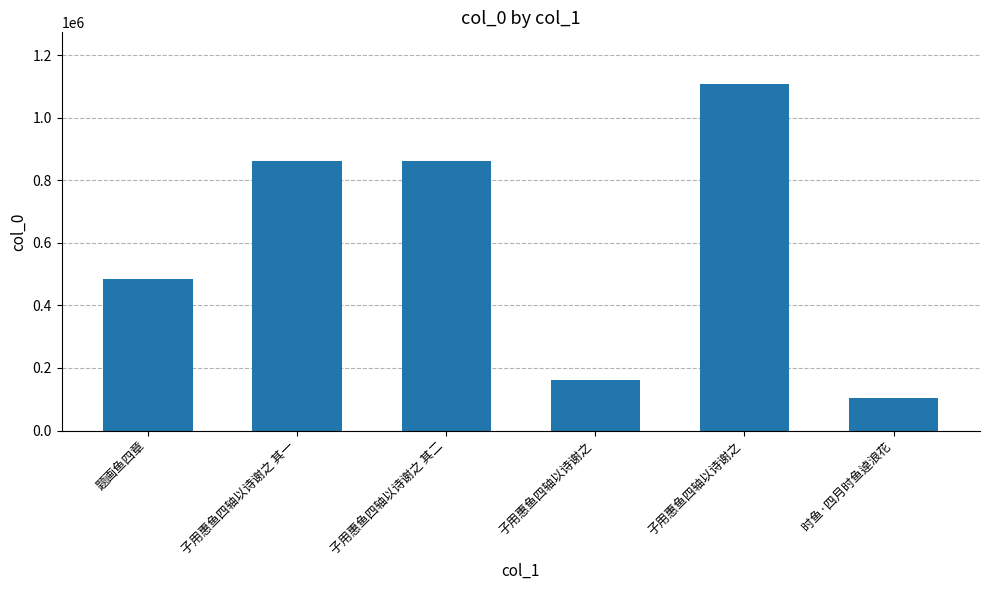

How many distinct data groups are displayed?

1